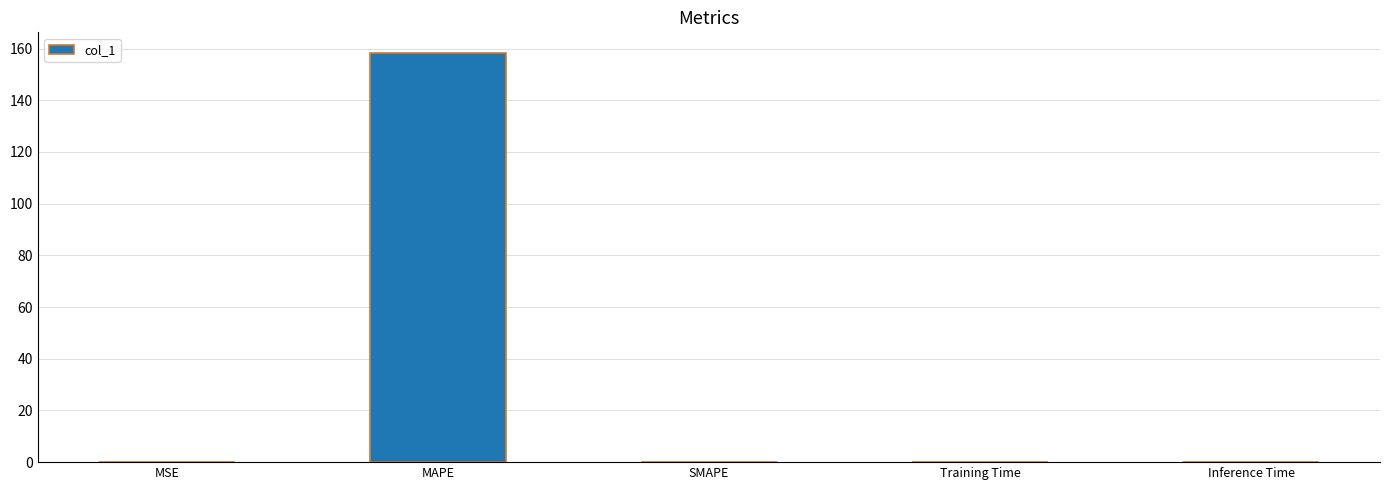

What is the sum of all values?

158.5